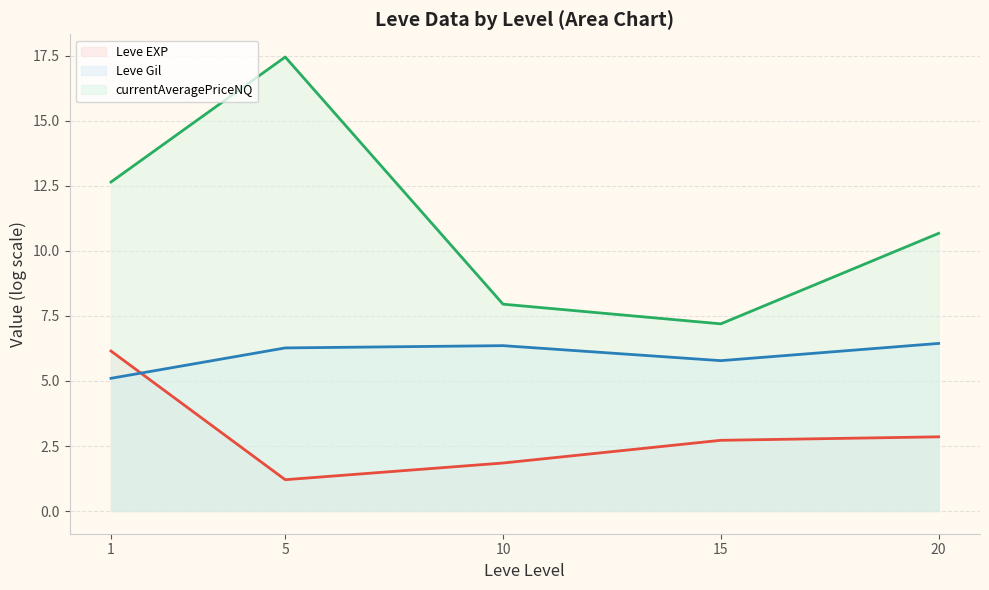

Does the chart have visible grid lines?

Yes